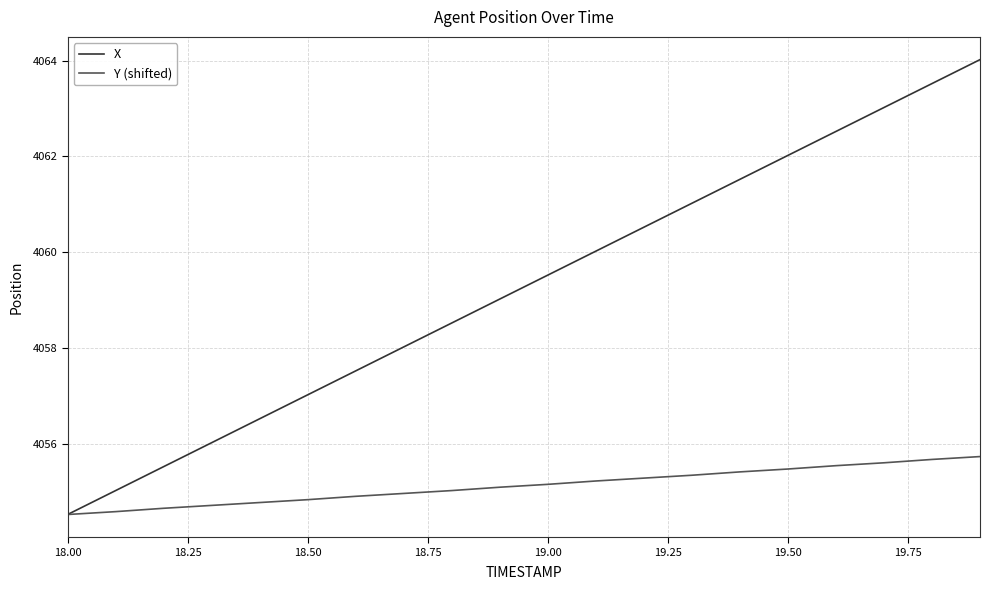

Reading left to right, what are all the values shown in this chart?

X: 4054.5	4055.0	4055.5	4056.0	4056.5	4057.0	4057.5	4058.0	4058.5	4059.0	4059.5	4060.0	4060.5	4061.0	4061.5	4062.0	4062.5	4063.0	4063.5	4064.0
Y (shifted): 4054.5	4054.6	4054.7	4054.7	4054.8	4054.8	4054.9	4055.0	4055.0	4055.1	4055.2	4055.2	4055.3	4055.3	4055.4	4055.5	4055.5	4055.6	4055.7	4055.7